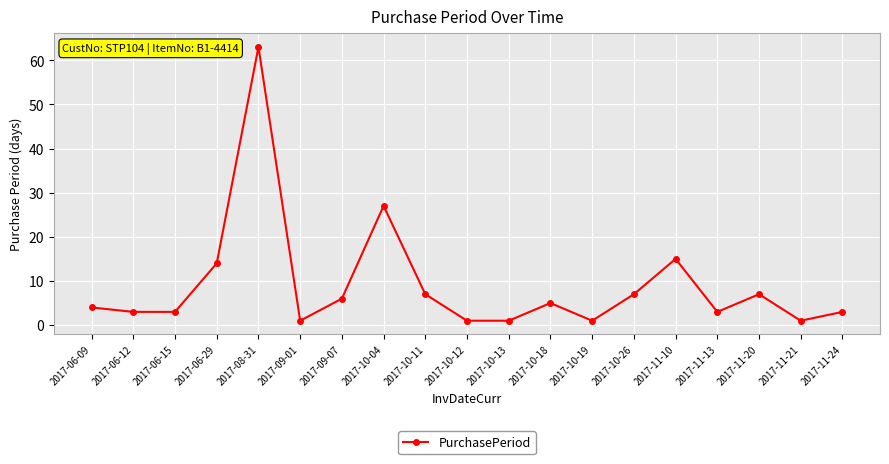

The chart shows a value of 1 at 2017-11-21. True or false?

True